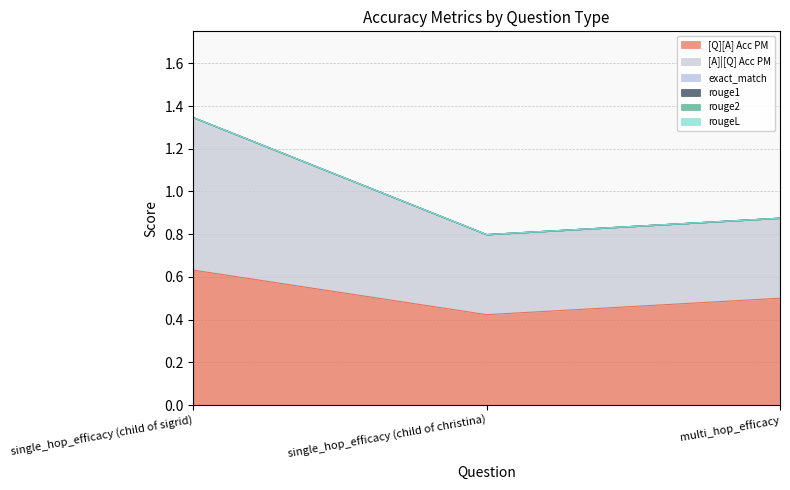

Which series has the largest total across all categories?

[Q][A] Acc PM